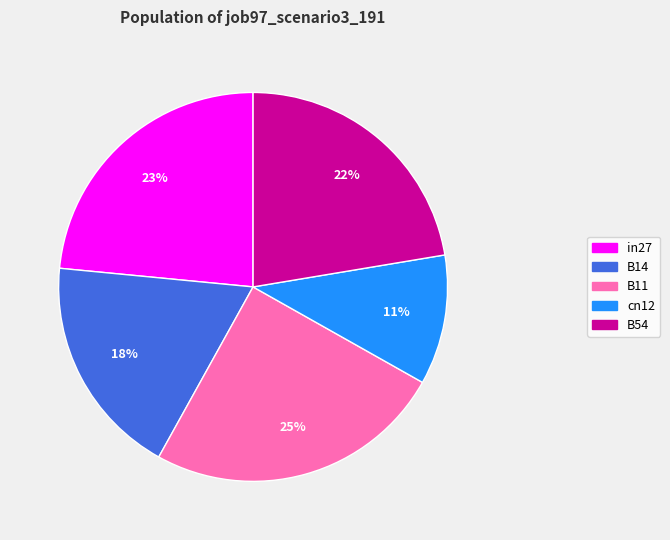

True or false: in27 accounts for 11% of the total.

False